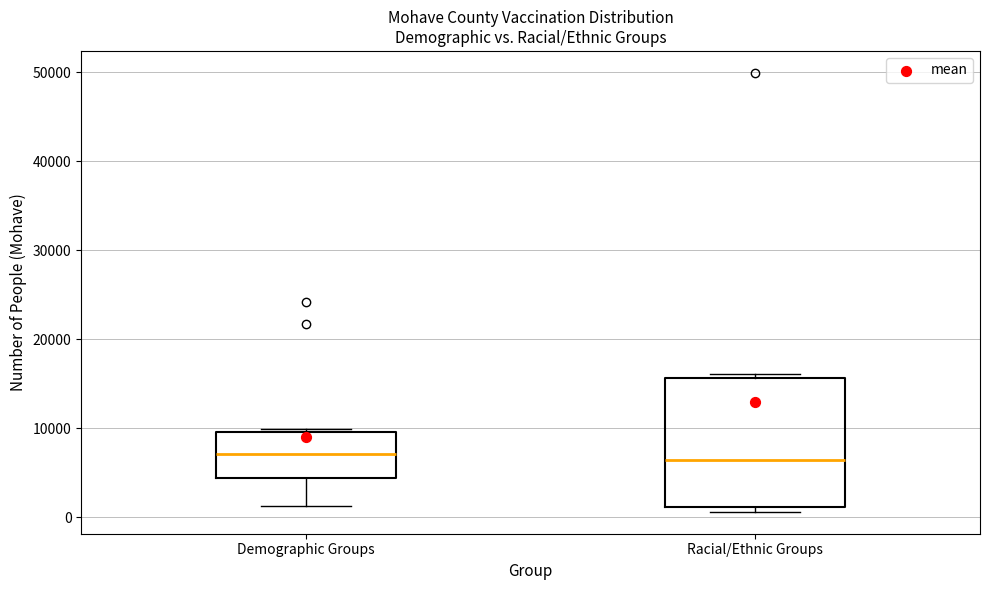

Reading left to right, transcribe this box plot: for each box, give where its median line is, the range the box spans, and where its two whiskers end, as read against the y-axis. The values are not printed on the chart, so give them approximately, as read against the axis.

Demographic Groups: median 7000, box 4000 to 10000, whiskers 1000 to 10000 (just above the box's upper edge)
Racial/Ethnic Groups: median 6000, box 1000 to 16000, whiskers 1000 (just below the box's lower edge) to 16000 (just above the box's upper edge)